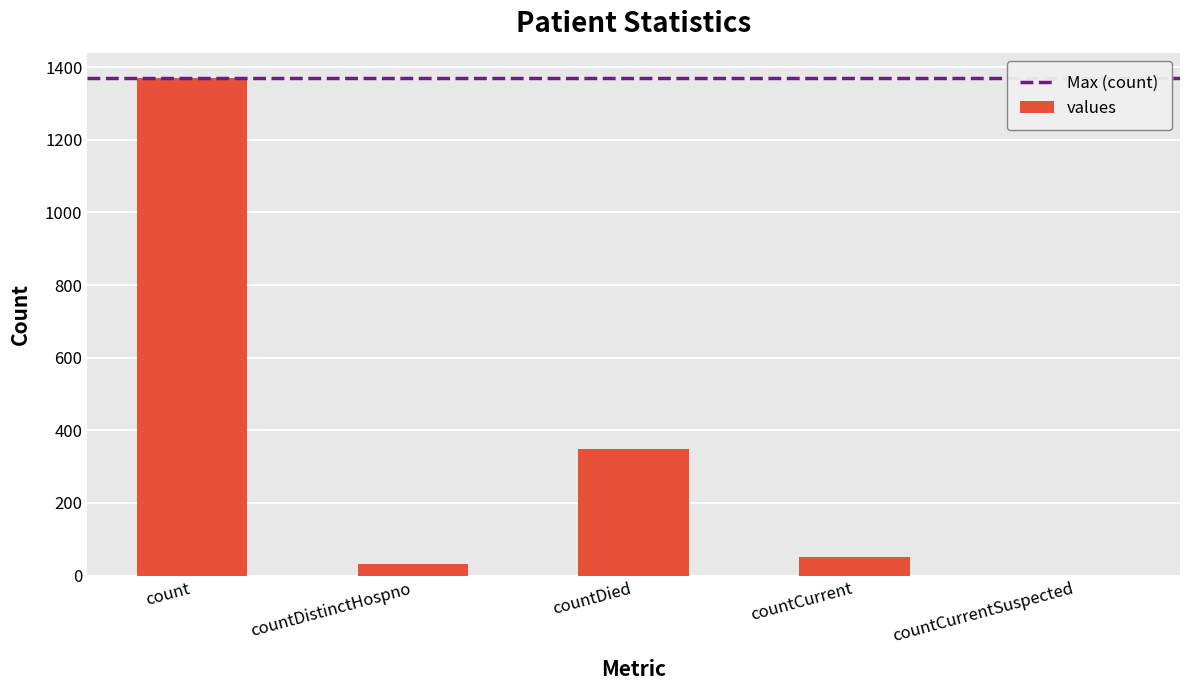

Reading left to right, extract all data points from this chart.

1371	33	349	52	0